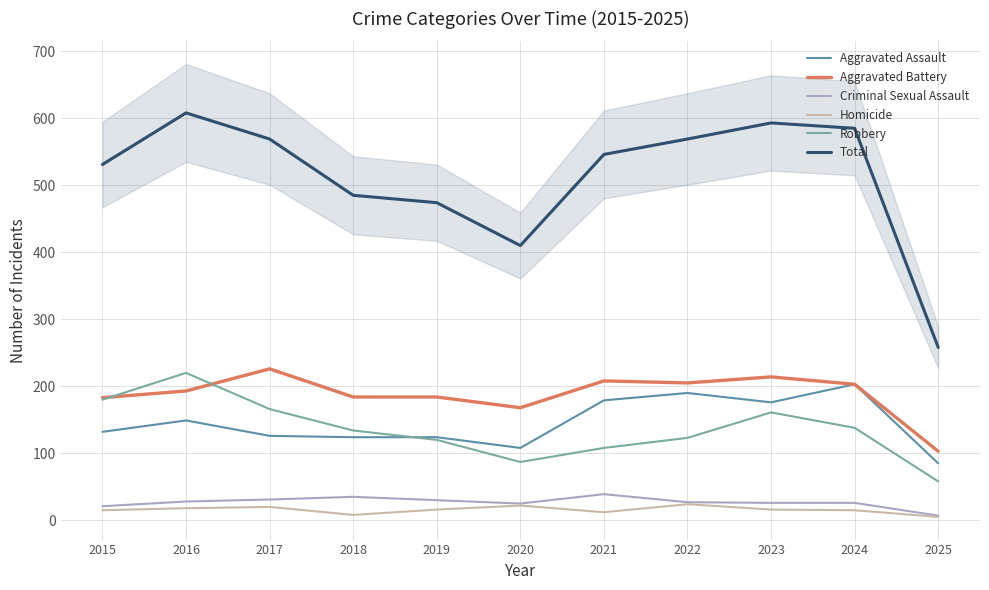

Which series changed the most between 2024 and 2025?

Total